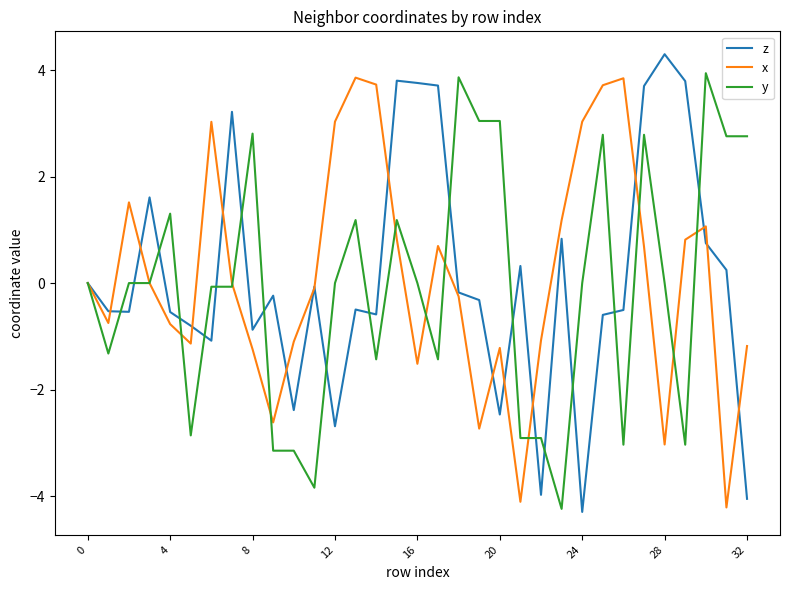

What is the maximum value shown in the chart?

4.3